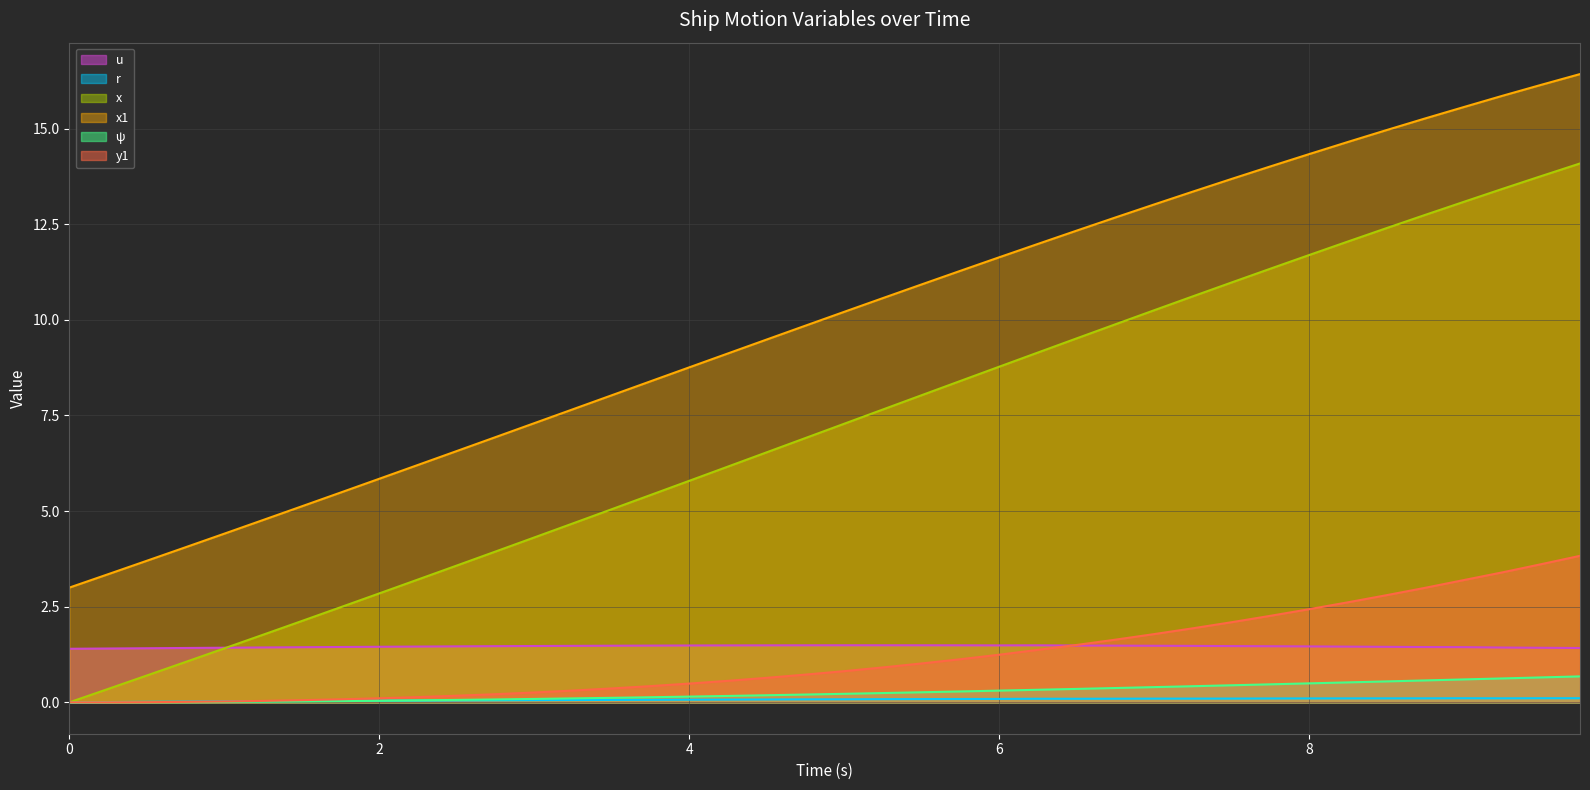

What is the maximum value shown in the chart?

16.4